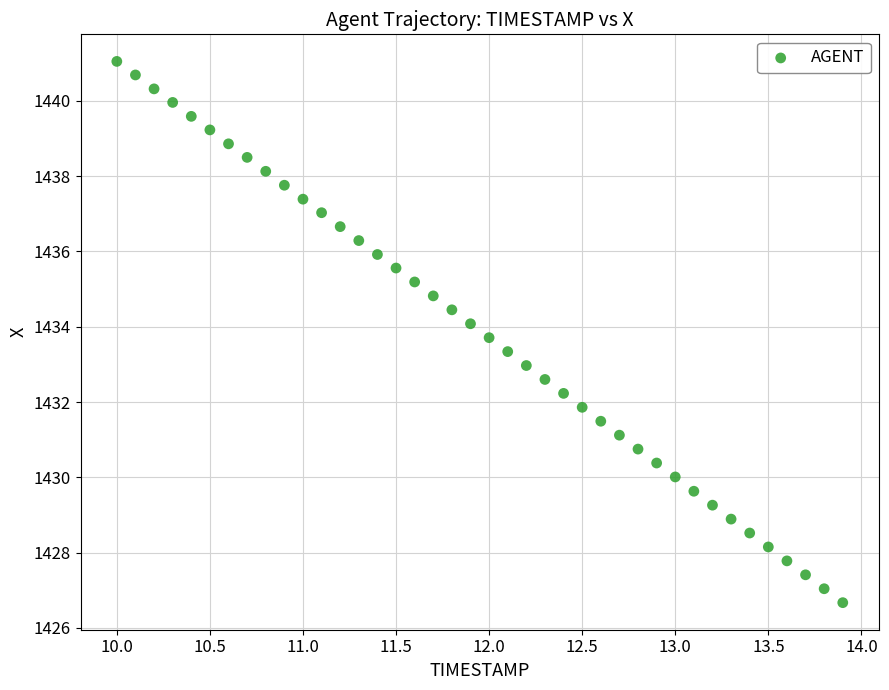

What is the range of X values (max minus min)?

3.9